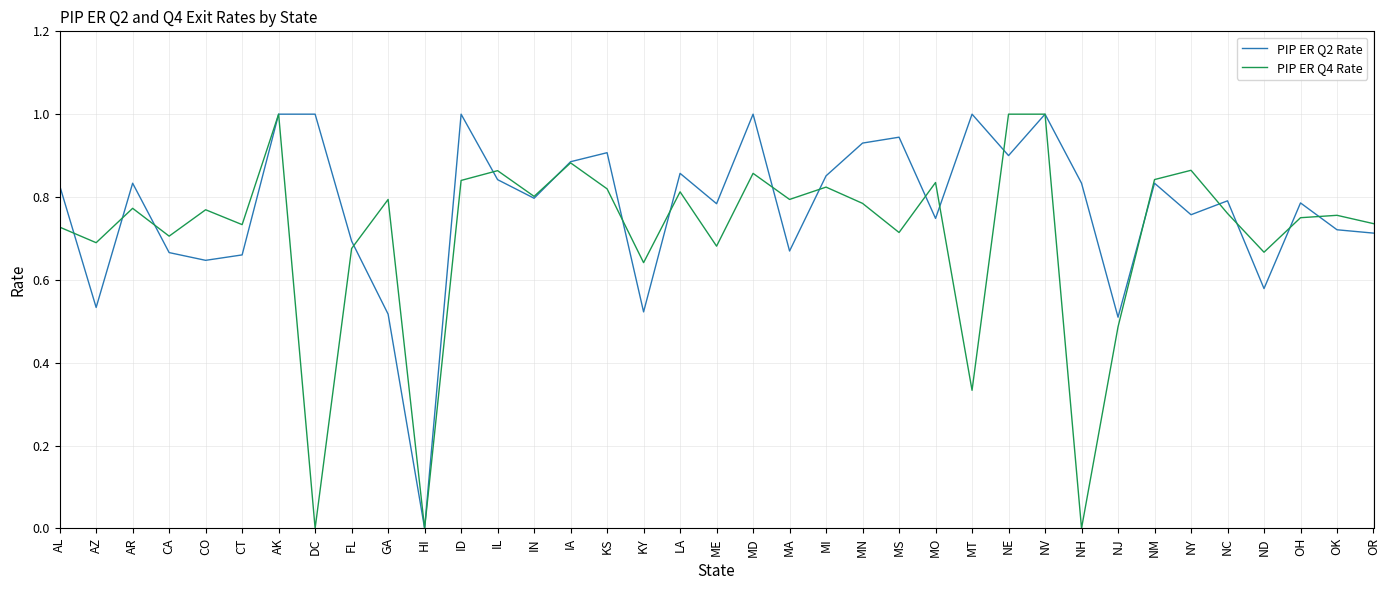

Count the number of data series in this chart.

2